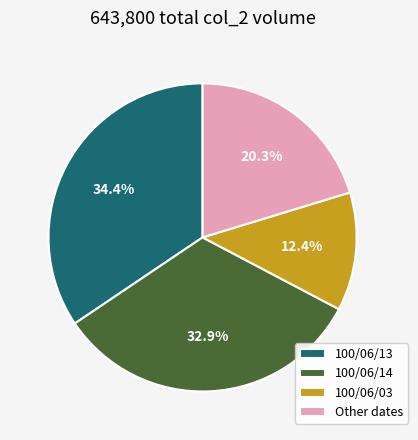

Combined, what portion of the pie is 100/06/14 and 100/06/13?

67.3%